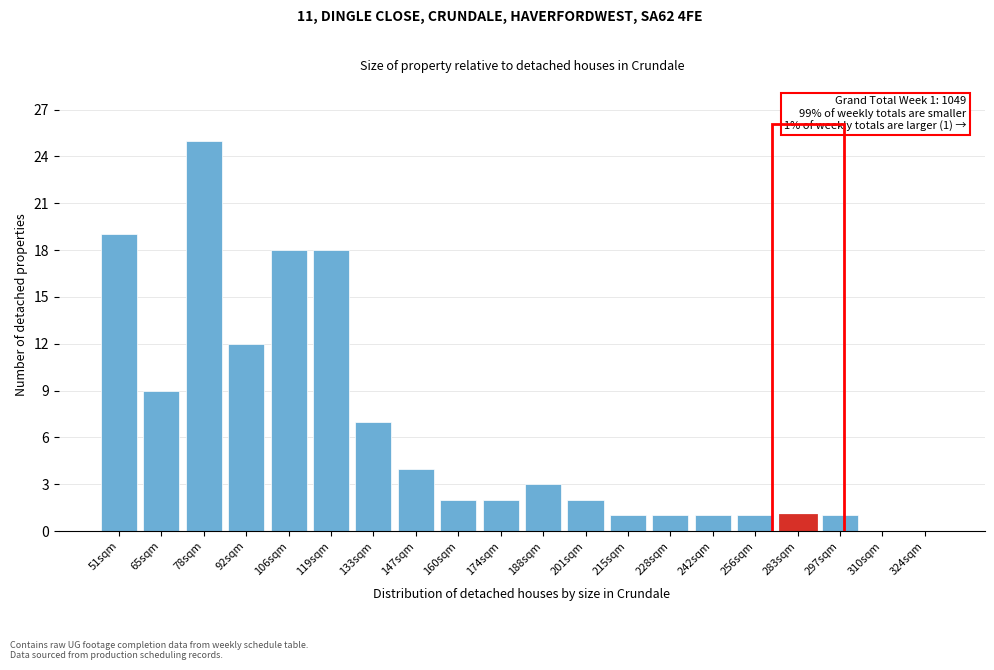

Reading left to right, what are all the values shown in this chart?

51sqm=19	65sqm=9	78sqm=25	92sqm=12	106sqm=18	119sqm=18	133sqm=7	147sqm=4	160sqm=2	174sqm=2	188sqm=3	201sqm=2	215sqm=1	228sqm=1	242sqm=1	256sqm=1	283sqm=1	297sqm=1	310sqm=0	324sqm=0